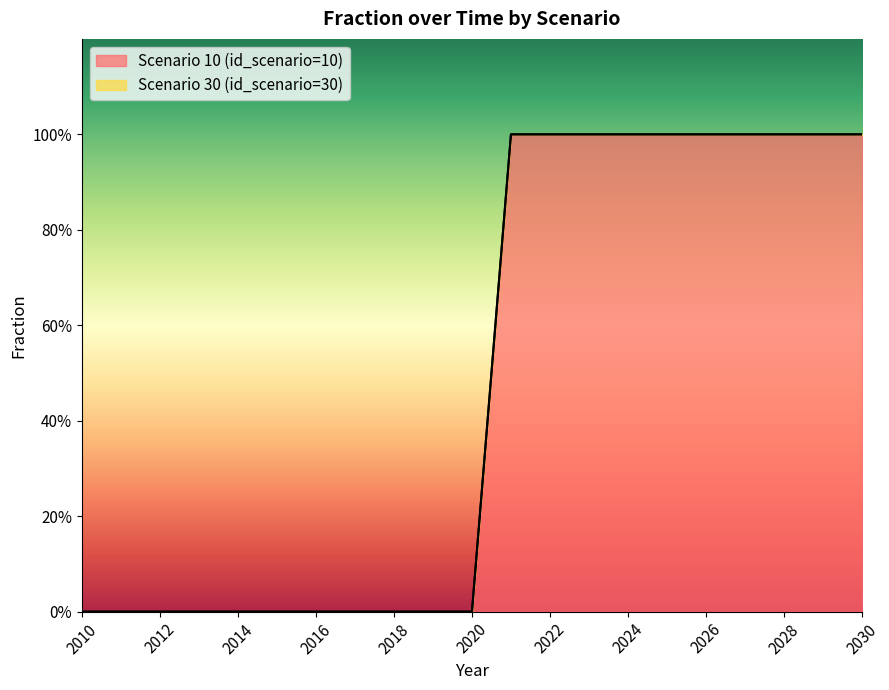

Reading left to right, transcribe all the data shown in this chart.

2010=0	2011=0	2012=0	2013=0	2014=0	2015=0	2016=0	2017=0	2018=0	2019=0	2020=0	2021=1	2022=1	2023=1	2024=1	2025=1	2026=1	2027=1	2028=1	2029=1	2030=1